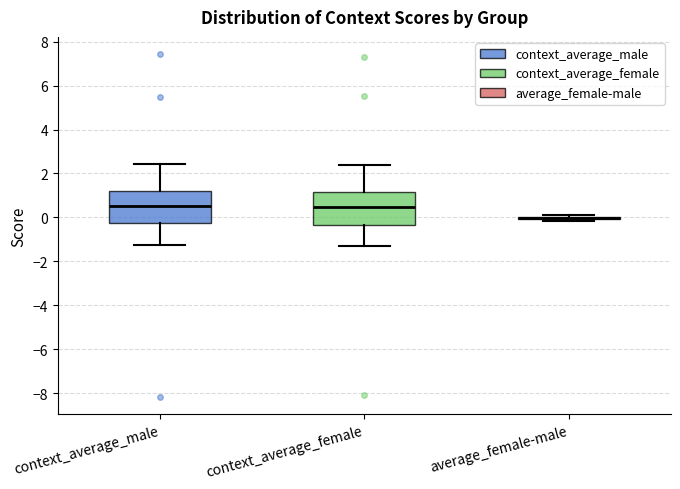

Reading left to right, transcribe this box plot: for each box, give where its median line is, the range the box spans, and where its two whiskers end, as read against the y-axis. The values are not printed on the chart, so give them approximately, as read against the axis.

context_average_male: median 0.6, box -0.2 to 1.2, whiskers -1.2 to 2.4
context_average_female: median 0.4, box -0.4 to 1.2, whiskers -1.2 to 2.4
average_female-male: box collapsed to a line at 0.0, whiskers -0.2 to 0.2